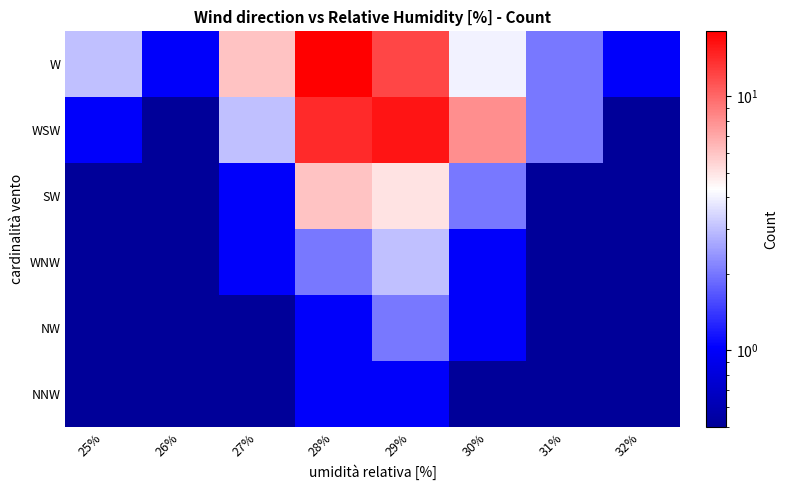

Count the number of data series in this chart.

6